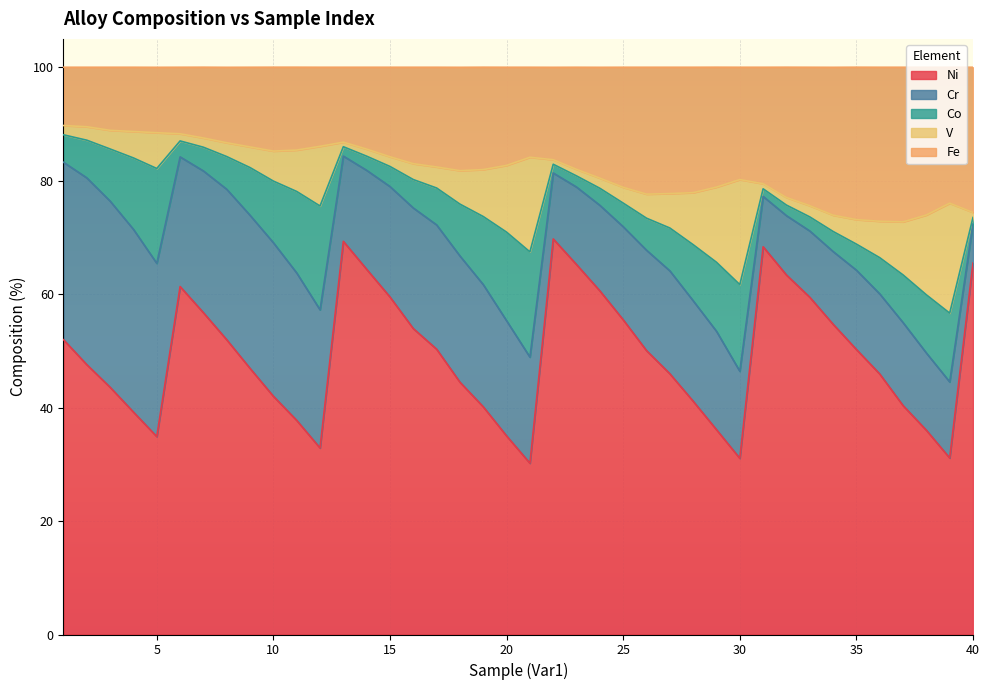

What is the sum of all Ni values?

1964.4